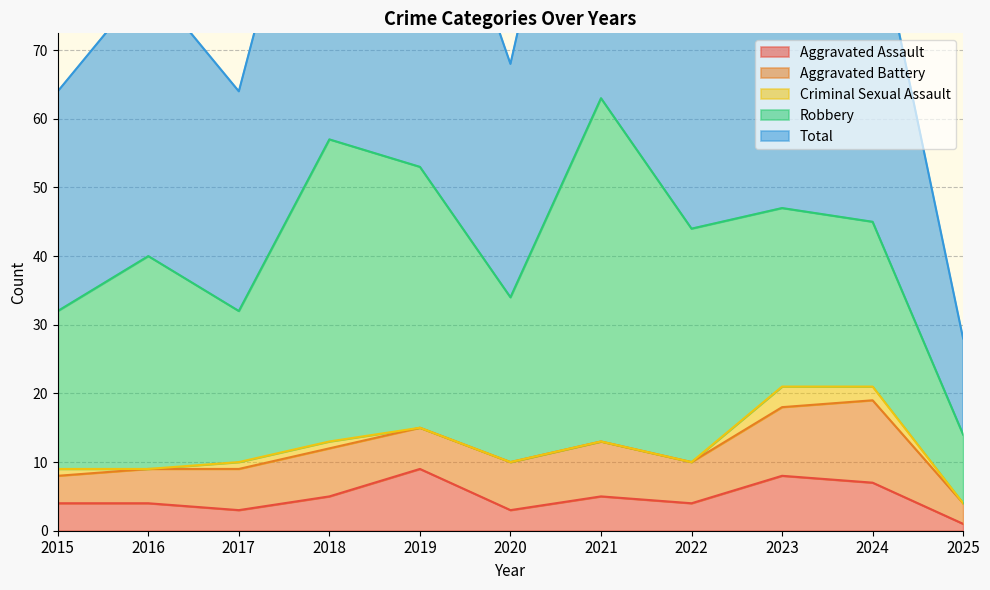

What is the value of the Total point at the 7th from the left?

63